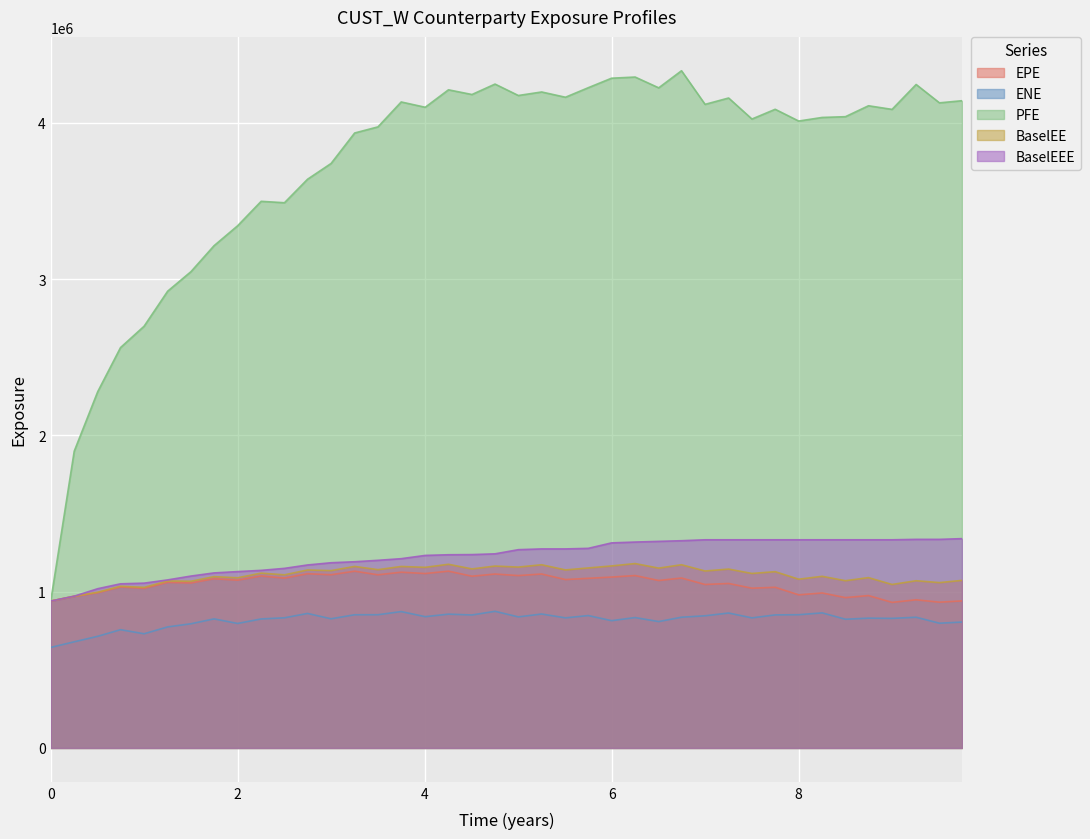

True or false: EPE and ENE cross at least once.

False